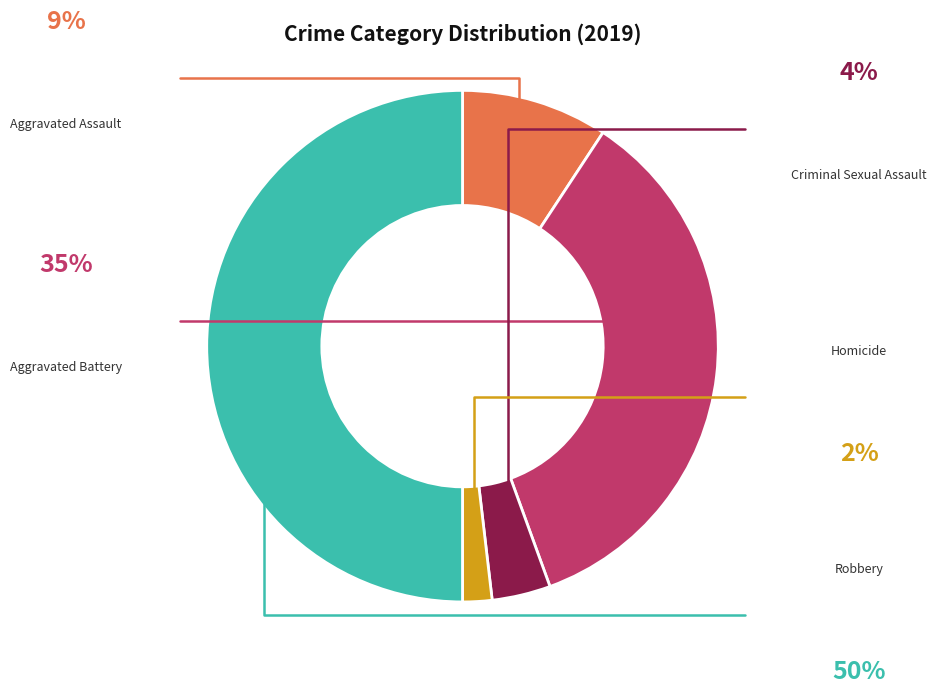

To the nearest percent, what is the average slice percentage?

20%